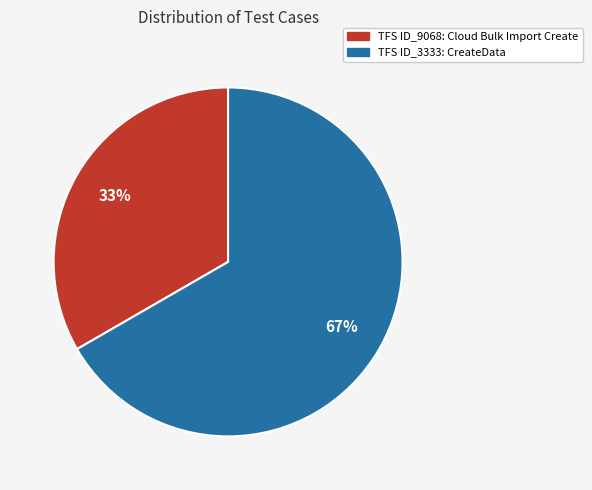

Is there any slice that represents more than half of the pie?

Yes